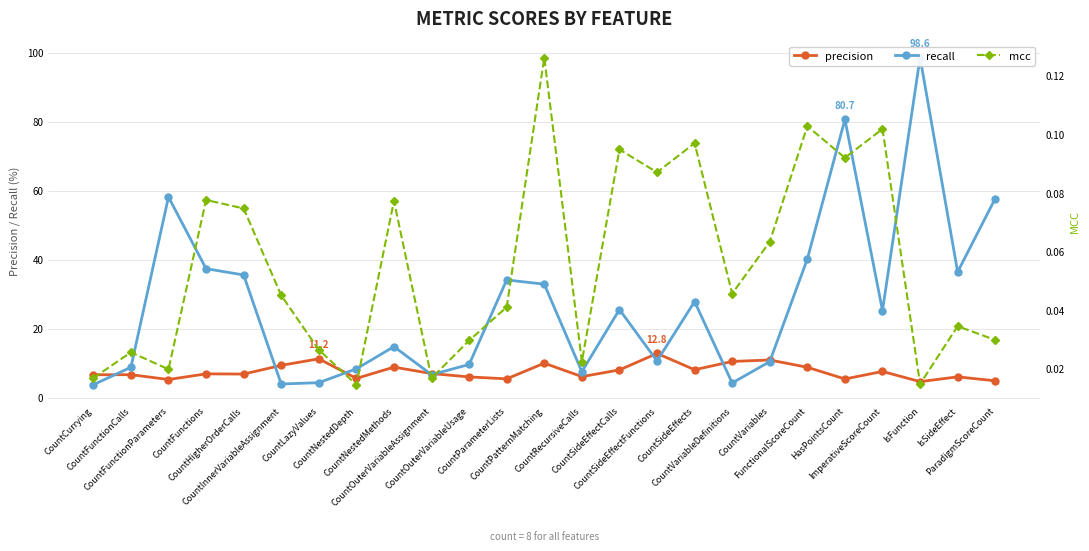

True or false: mcc and recall cross at least once.

False